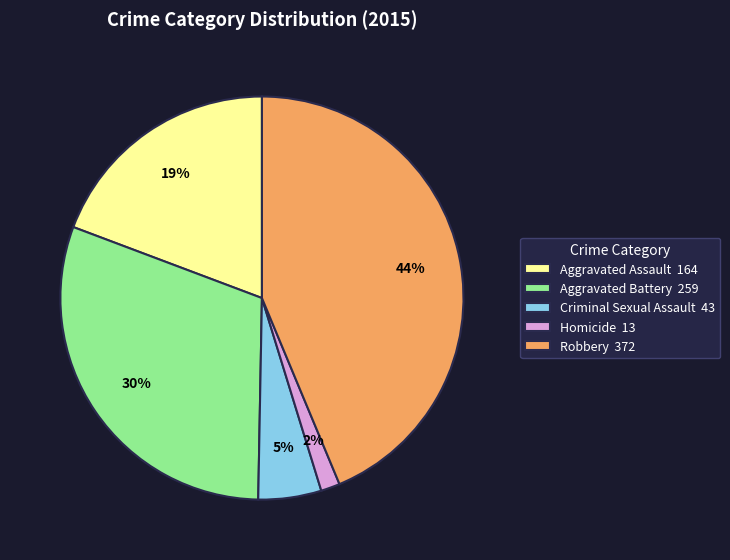

Rank the categories by value from highest to lowest.

Robbery, Aggravated Battery, Aggravated Assault, Criminal Sexual Assault, Homicide